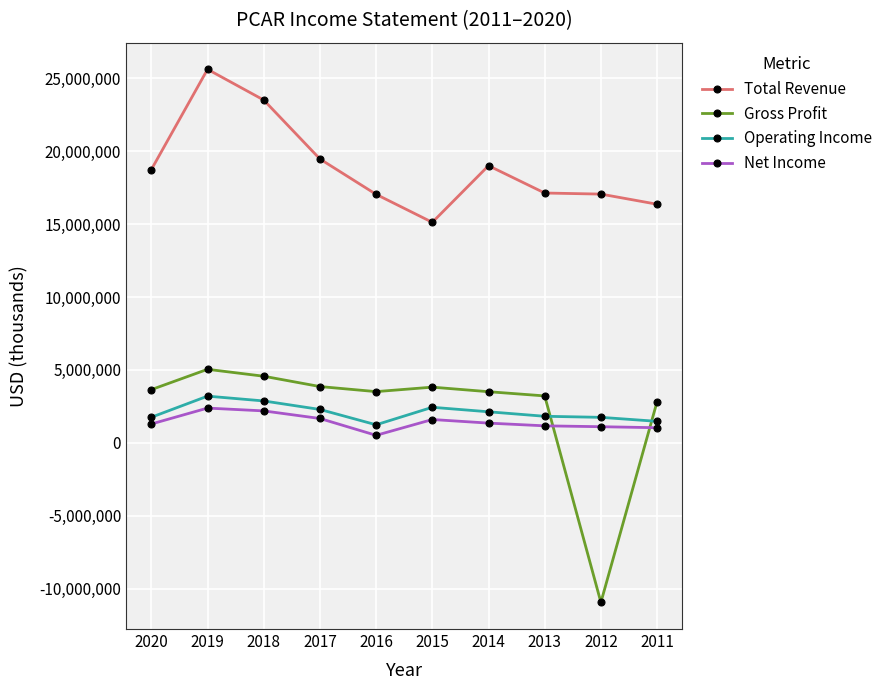

How many categories are shown in the chart?

10